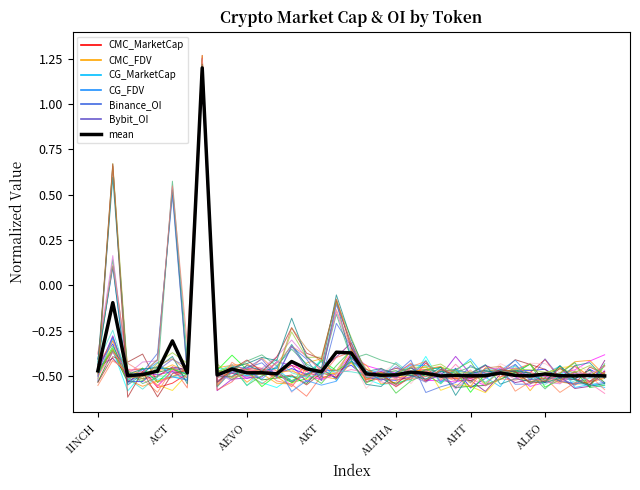

Reading left to right, list all the values displayed in this chart.

CMC_MarketCap: -0.4	-0.3	-0.5	-0.5	-0.5	-0.5	-0.5	1.2	-0.5	-0.5	-0.5	-0.5	-0.5	-0.5	-0.5	-0.5	-0.5	-0.4	-0.5	-0.5	-0.5	-0.5	-0.4	-0.5	-0.5	-0.6	-0.5	-0.5	-0.5	-0.5	-0.5	-0.5	-0.5	-0.5	-0.5
CMC_FDV: -0.5	-0.4	-0.5	-0.5	-0.5	-0.5	-0.5	1.2	-0.5	-0.5	-0.5	-0.5	-0.5	-0.5	-0.5	-0.5	-0.5	-0.4	-0.5	-0.5	-0.5	-0.5	-0.5	-0.5	-0.6	-0.6	-0.6	-0.5	-0.5	-0.5	-0.5	-0.4	-0.5	-0.5	-0.5
CG_MarketCap: -0.5	-0.4	-0.5	-0.5	-0.6	-0.5	-0.5	1.2	-0.5	-0.5	-0.5	-0.5	-0.5	-0.4	-0.5	-0.5	-0.5	-0.4	-0.5	-0.5	-0.5	-0.5	-0.4	-0.5	-0.5	-0.5	-0.5	-0.5	-0.5	-0.5	-0.4	-0.5	-0.5	-0.5	-0.5
CG_FDV: -0.5	-0.4	-0.5	-0.5	-0.6	-0.5	-0.5	1.3	-0.5	-0.5	-0.5	-0.5	-0.5	-0.6	-0.5	-0.5	-0.5	-0.5	-0.5	-0.5	-0.5	-0.5	-0.5	-0.5	-0.4	-0.5	-0.5	-0.5	-0.5	-0.5	-0.5	-0.5	-0.4	-0.5	-0.6
Binance_OI: -0.4	0.2	-0.5	-0.4	-0.4	0.5	-0.5	1.2	-0.5	-0.5	-0.5	-0.5	-0.4	-0.3	-0.4	-0.5	-0.1	-0.4	-0.5	-0.5	-0.5	-0.5	-0.5	-0.5	-0.6	-0.5	-0.5	-0.5	-0.5	-0.5	-0.5	-0.5	-0.5	-0.5	-0.4
Bybit_OI: -0.5	0.7	-0.5	-0.5	-0.4	-0.4	-0.5	1.2	-0.5	-0.5	-0.5	-0.5	-0.5	-0.2	-0.3	-0.4	-0.1	-0.3	-0.5	-0.5	-0.5	-0.4	-0.5	-0.5	-0.5	-0.5	-0.5	-0.4	-0.5	-0.5	-0.5	-0.5	-0.5	-0.5	-0.5